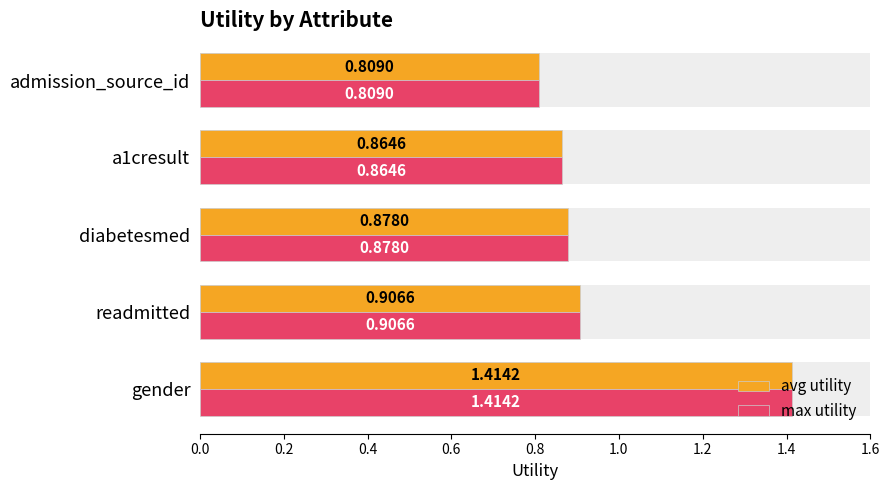

What is the smallest value displayed?

0.8